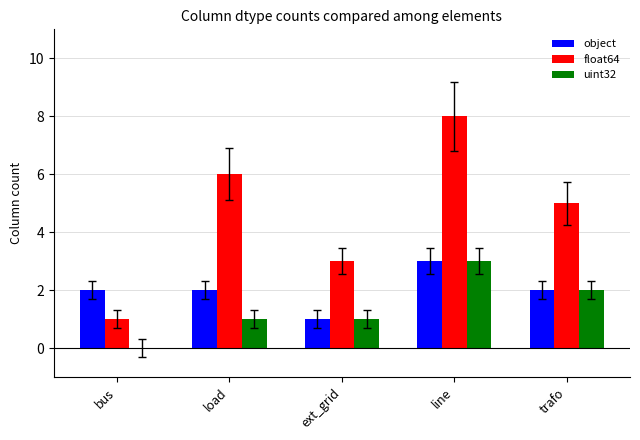

What is the spread (max minus min) of values at load?

5